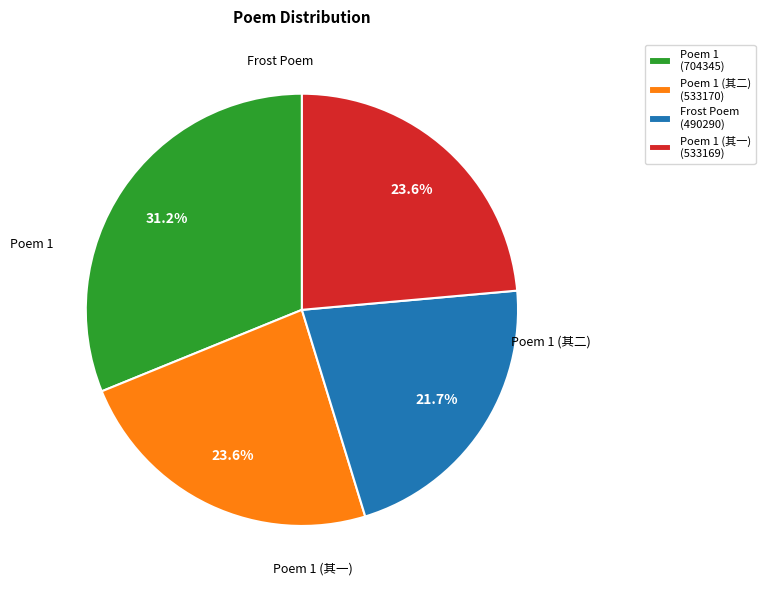

Does Frost Poem (490290) represent more than half of the total?

No